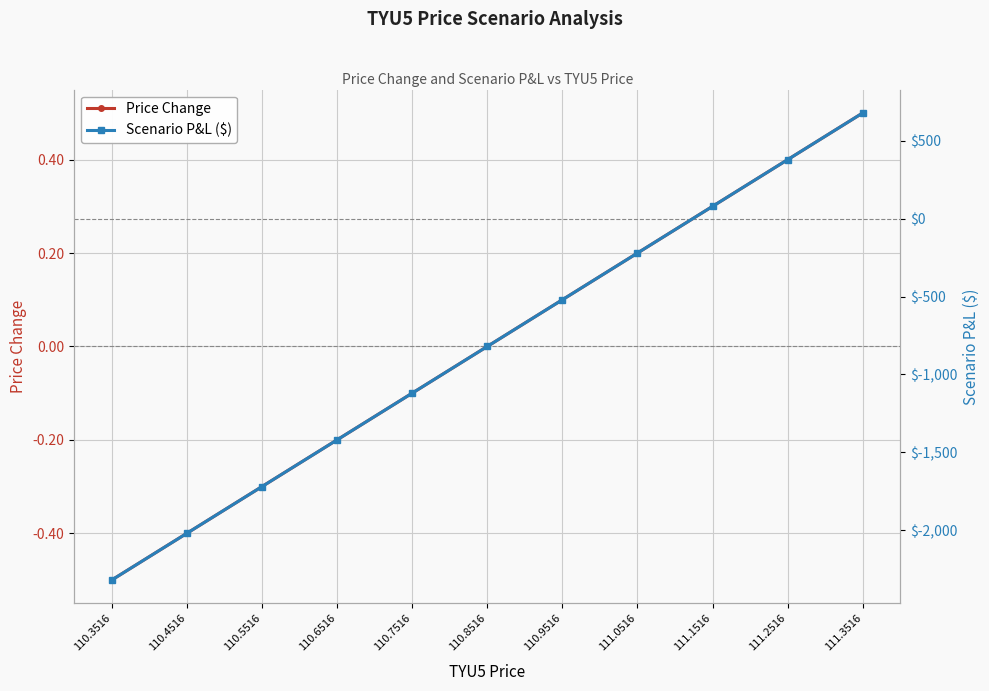

What is the total value across all series at 110.8516?

-820.3